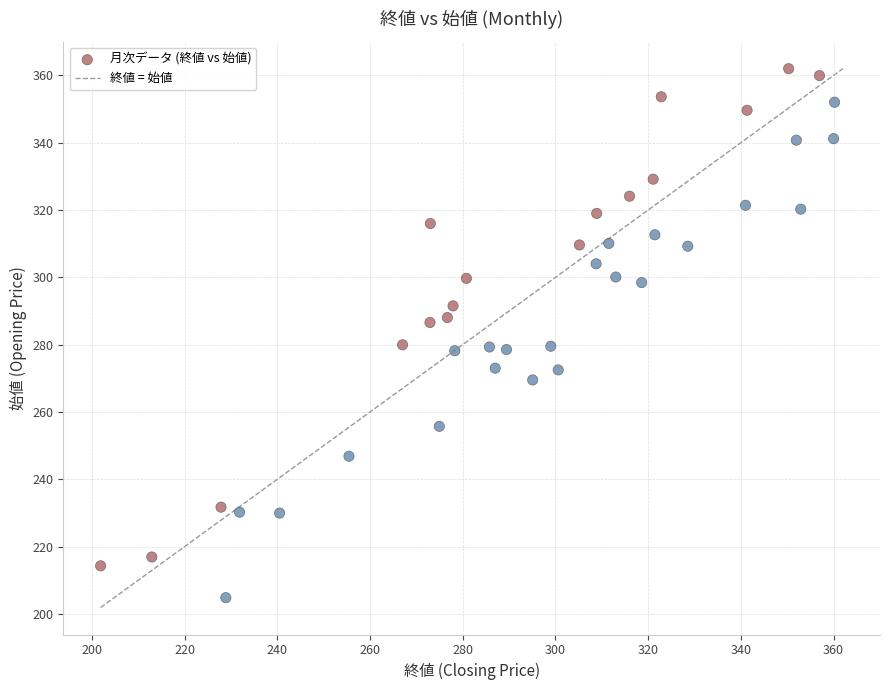

What is the range of Y values (max minus min)?

157.2